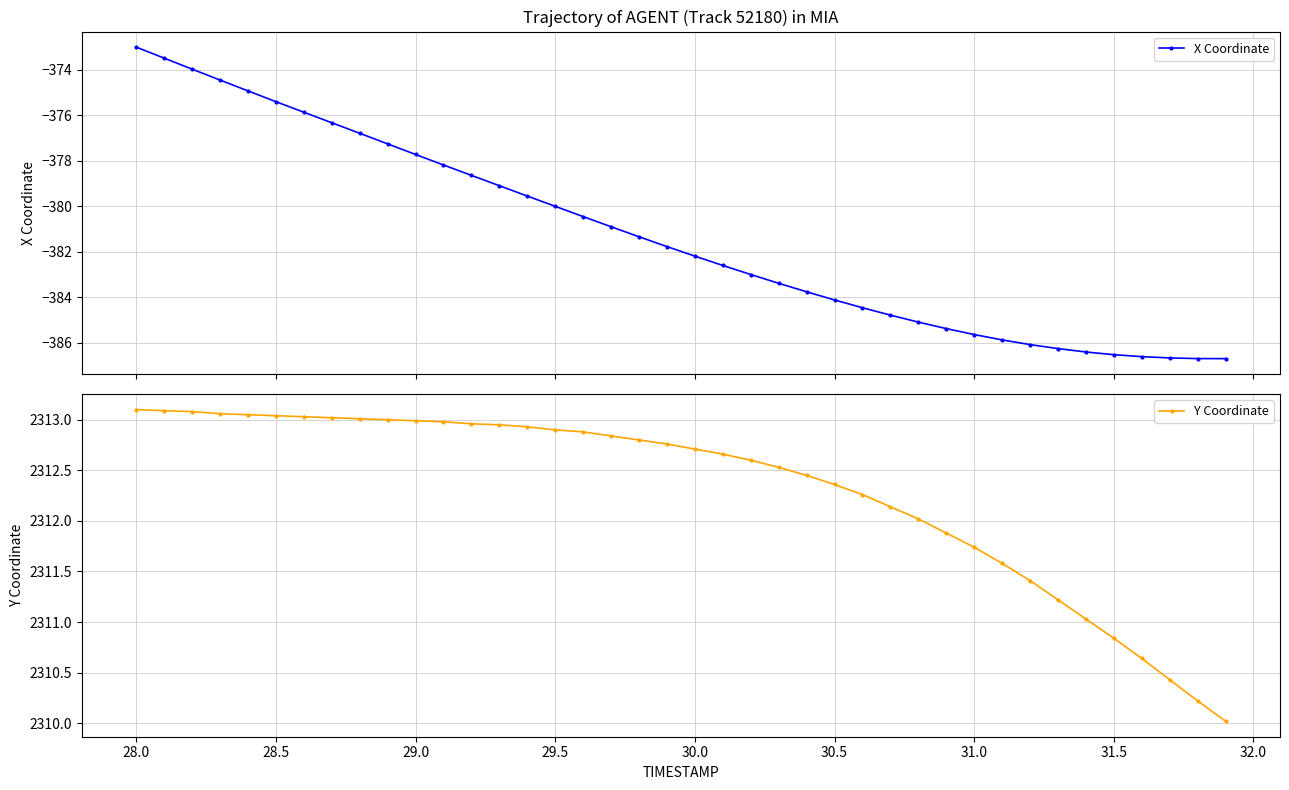

What is the lowest value of the X Coordinate series?

-386.7